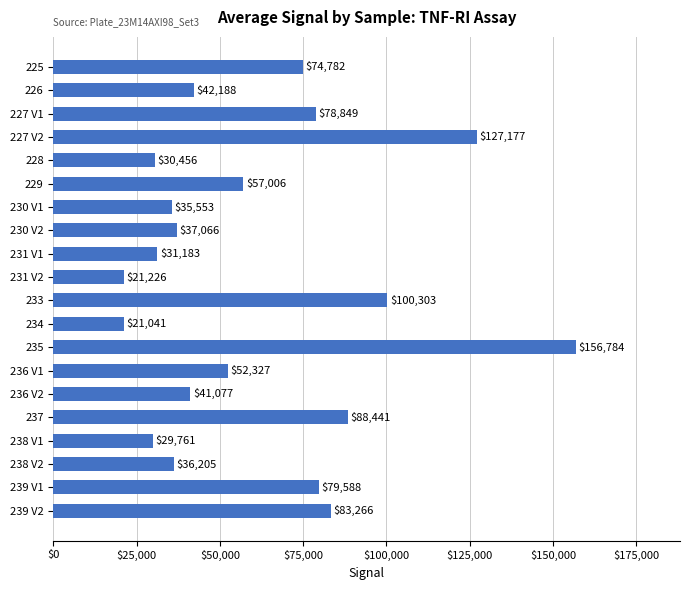

What position from the bottom is 233?

10